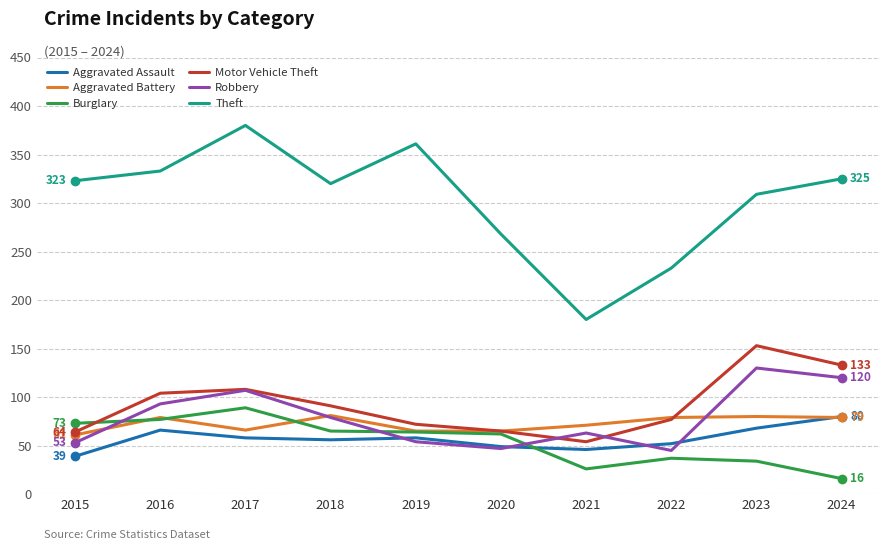

True or false: Aggravated Assault and Theft intersect in this chart.

False